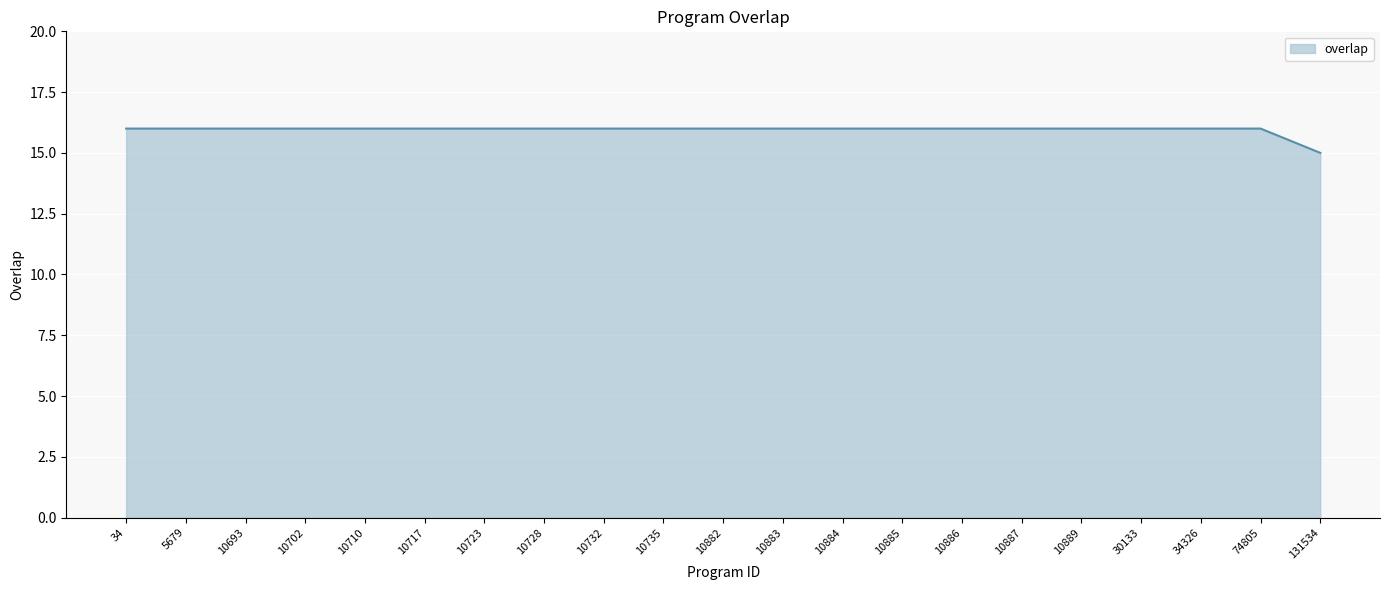

What is the ratio of the value at 10889 to the value at 74805?

1.0